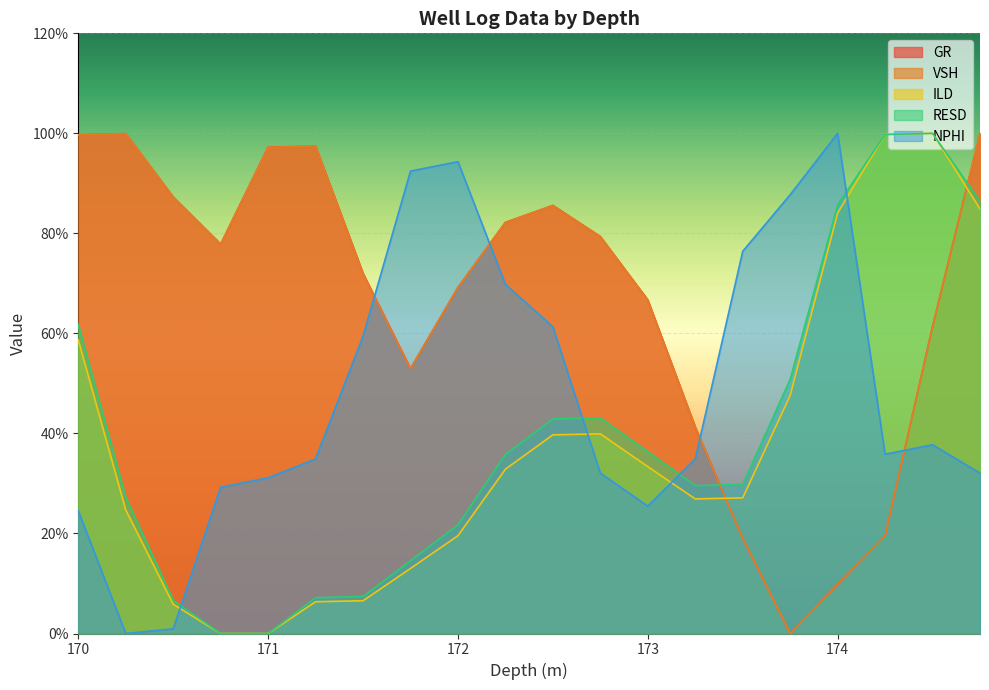

Reading left to right, transcribe all the data shown in this chart.

GR: 99.7	100.0	87.3	77.9	97.3	97.4	72.0	53.0	69.2	82.2	85.6	79.4	66.7	41.3	19.0	0.0	9.8	19.5	61.4	100.0
VSH: 99.7	99.9	87.3	77.8	97.2	97.4	72.0	53.0	69.2	82.2	85.6	79.4	66.7	41.3	19.0	0.0	9.8	19.5	61.4	100.0
ILD: 58.7	24.7	5.8	0.0	0.0	6.4	6.6	13.0	19.6	32.9	39.7	39.9	33.4	26.9	27.1	47.6	84.1	99.8	100.0	84.9
RESD: 61.8	27.2	6.6	0.0	0.0	7.2	7.4	14.6	21.7	35.8	42.9	43.1	36.3	29.6	29.8	50.8	85.7	99.8	100.0	86.4
NPHI: 24.5	0.0	0.9	29.2	31.1	34.9	59.4	92.5	94.3	69.8	61.3	32.1	25.5	34.9	76.4	87.7	100.0	35.8	37.7	32.1